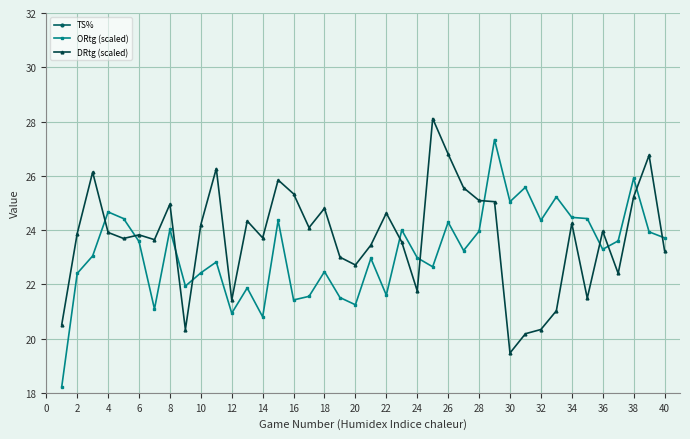

What is the highest value of the ORtg (scaled) series?

27.3